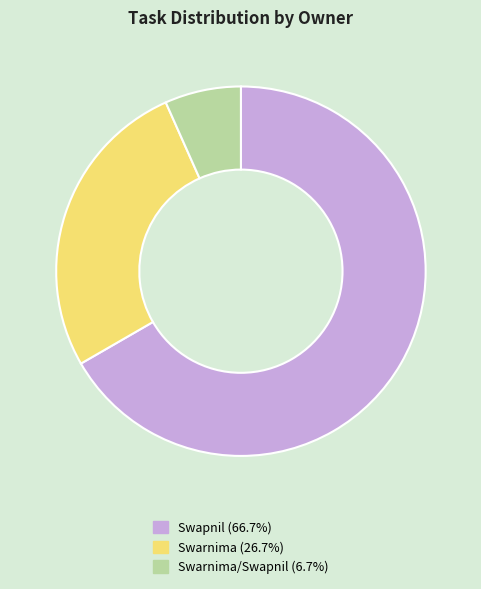

Do Swarnima/Swapnil (6.7%) and Swarnima (26.7%) together represent more than half of the pie?

No